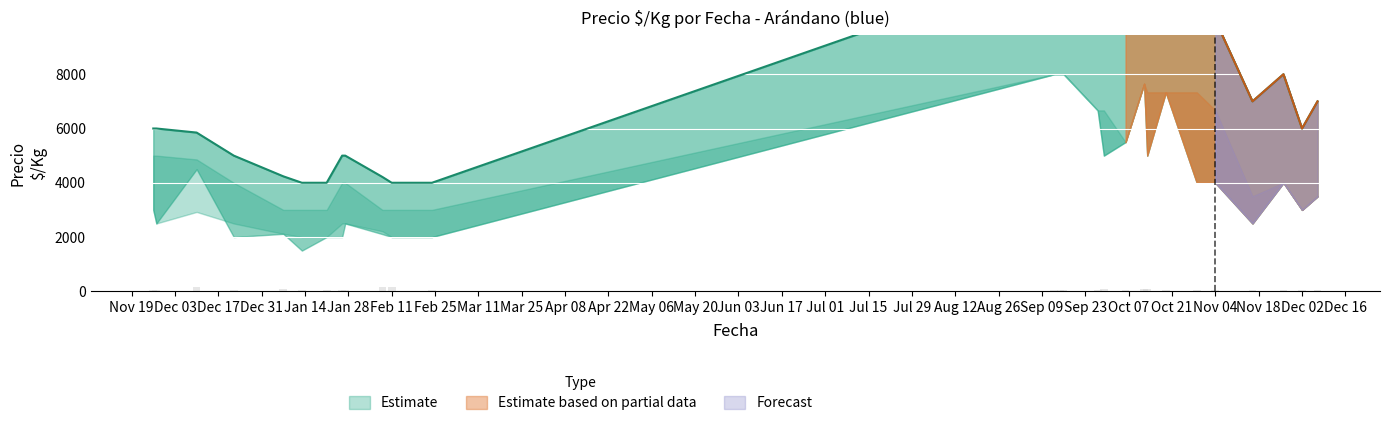

Is the value of Precio promedio ponderado at 2021-01-21 greater than the value of Precio minimo at 2021-09-15?

No